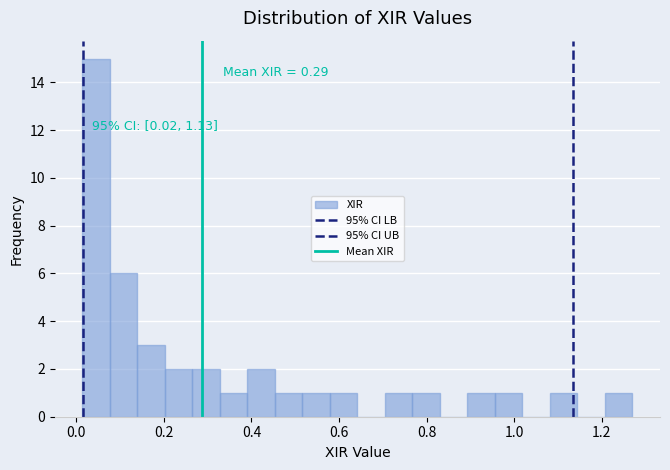

Around what value on the x-axis is the tallest bar? Give the approximate position of its centre, as read against the axis.

0.04